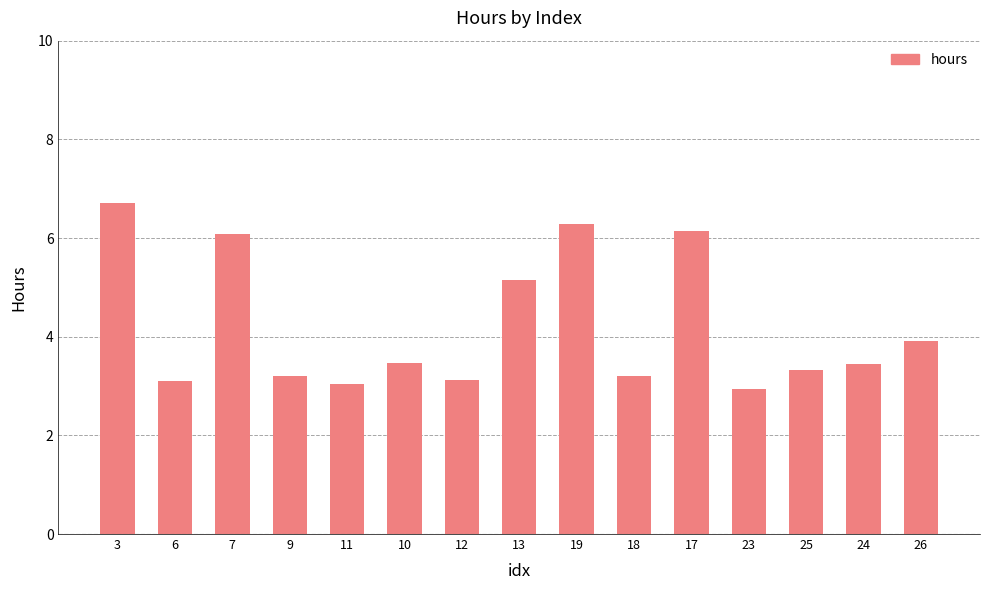

Read the value at 19.

6.3